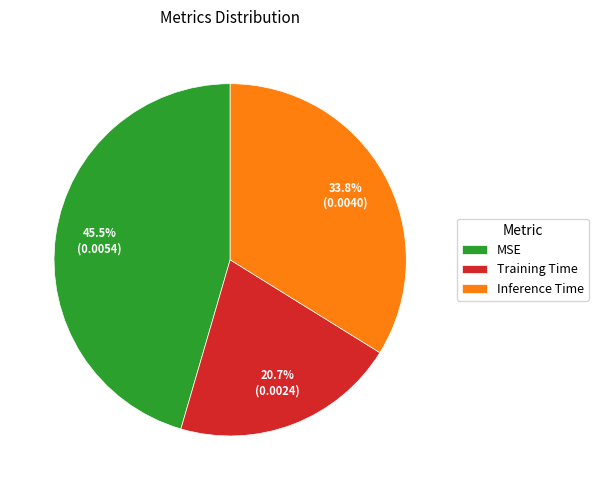

Is there a majority slice in this chart?

No